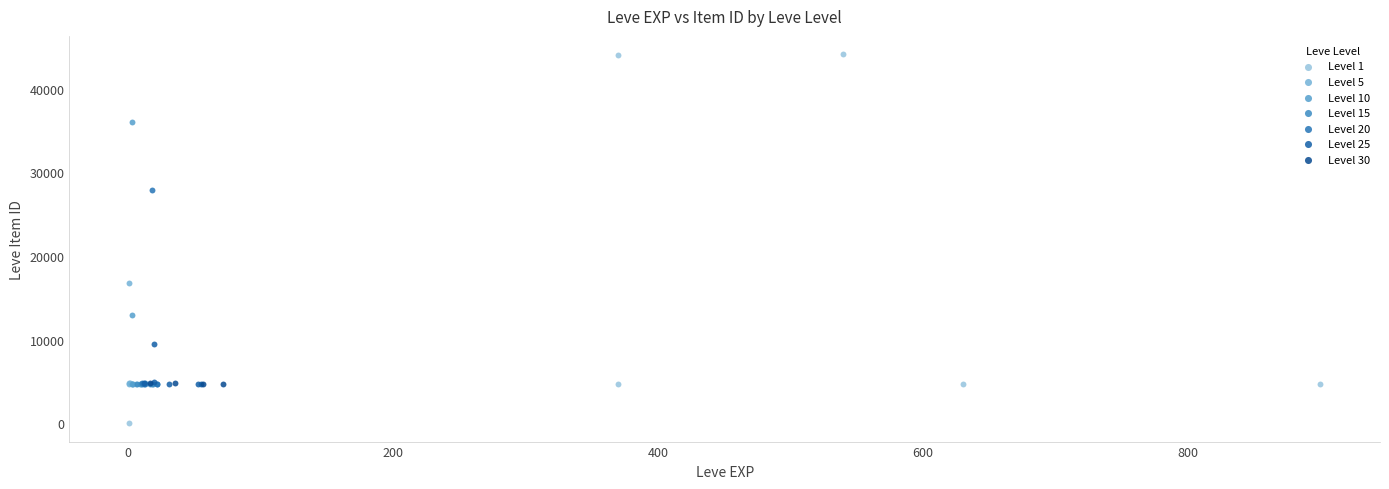

Which series reaches the minimum Y coordinate?

Level 1